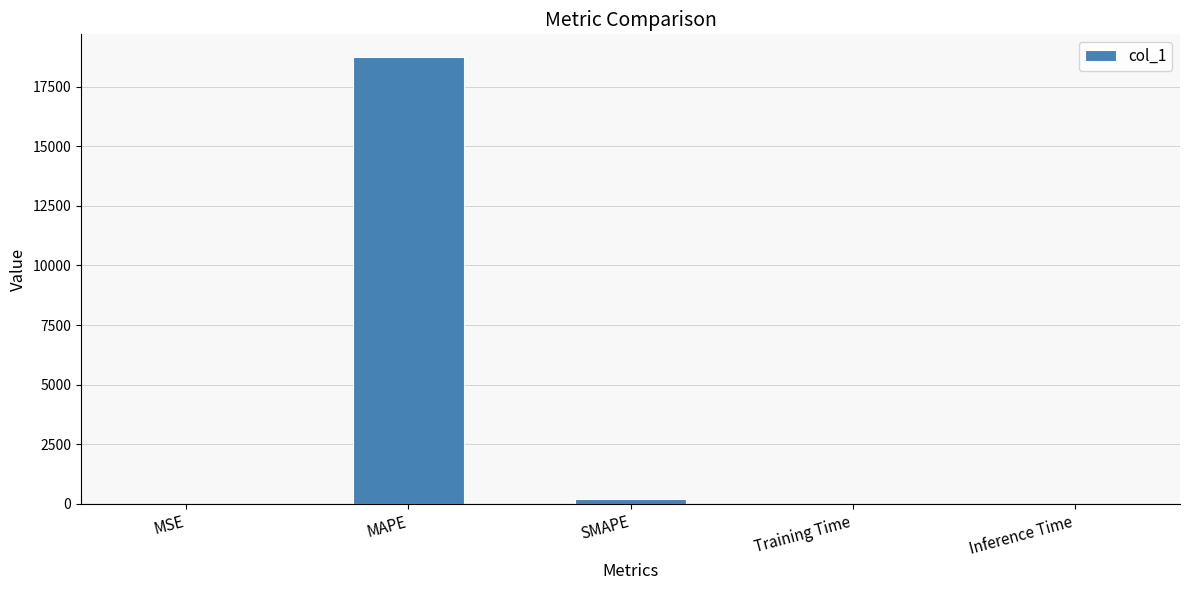

What is the sum of all values?

18951.2